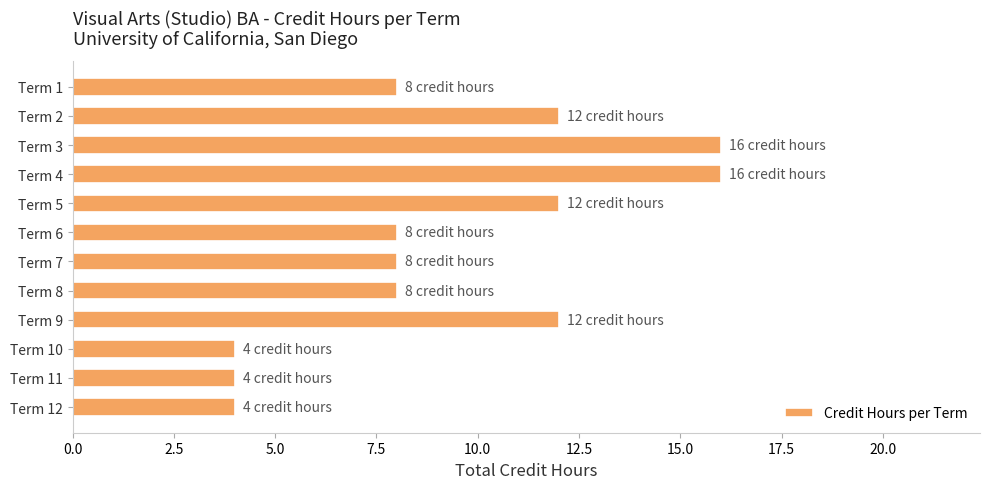

Between Term 4 and Term 11, which is larger?

Term 4